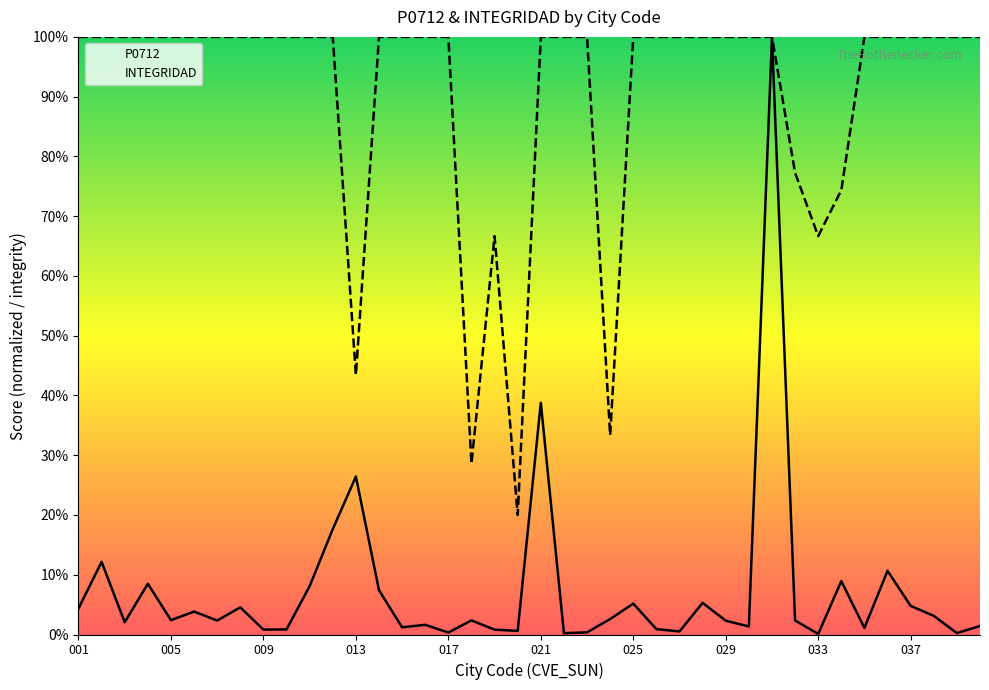

Which category has the lowest value in the P0712 series?

033